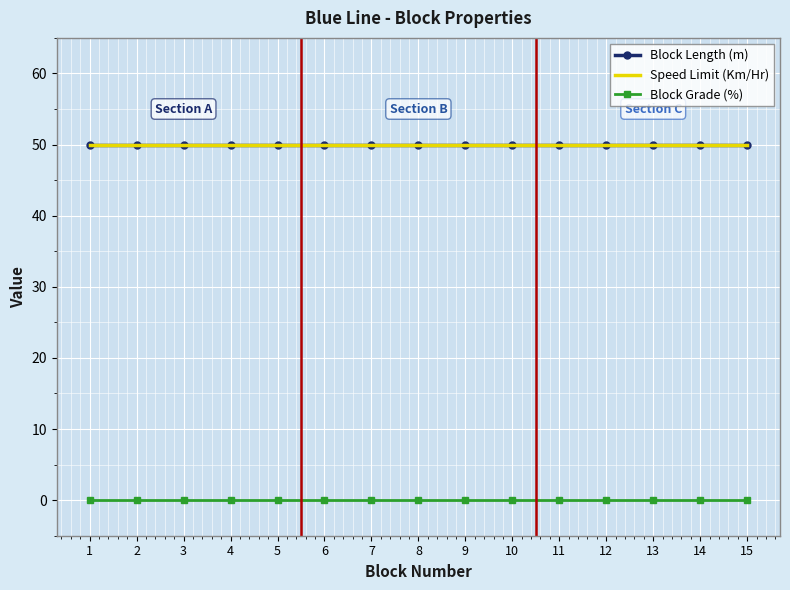

How many series are shown in this chart?

3